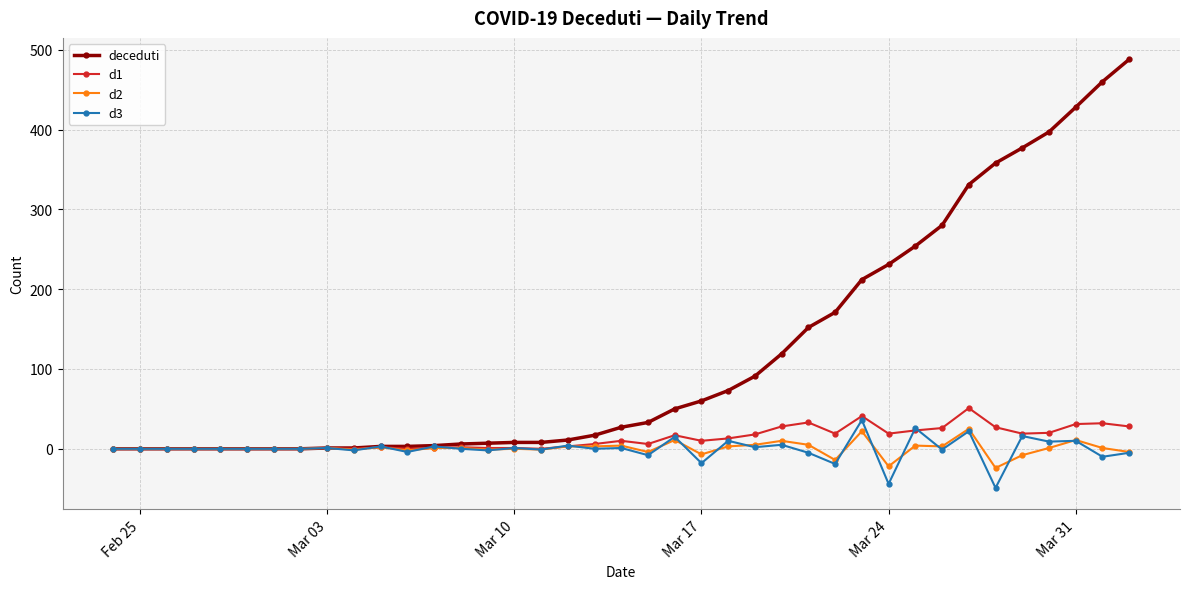

True or false: d3 has more than 0 interior local peaks.

True